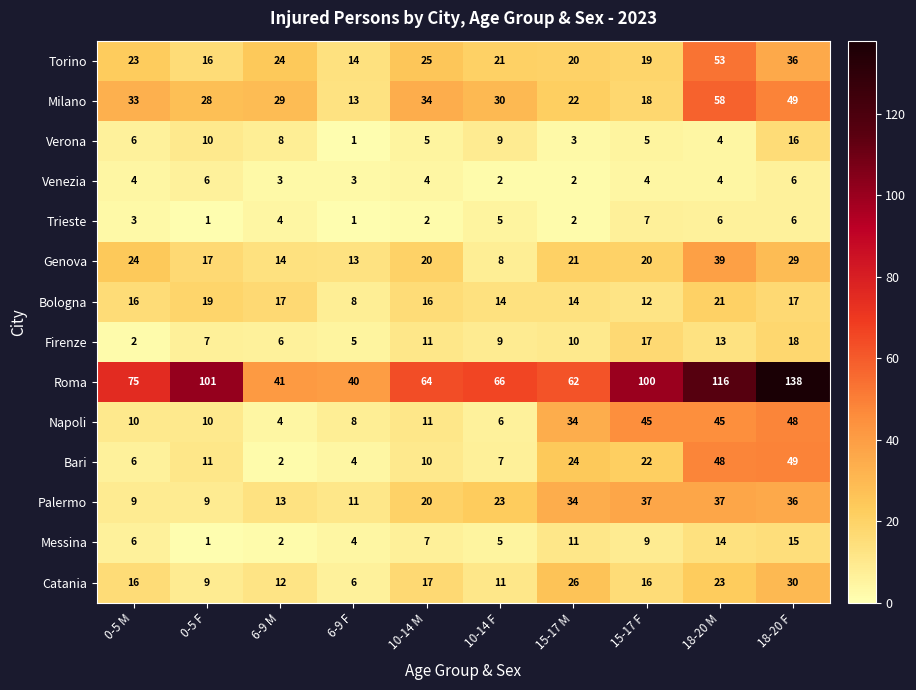

At which label does Catania reach its minimum?

6-9 F